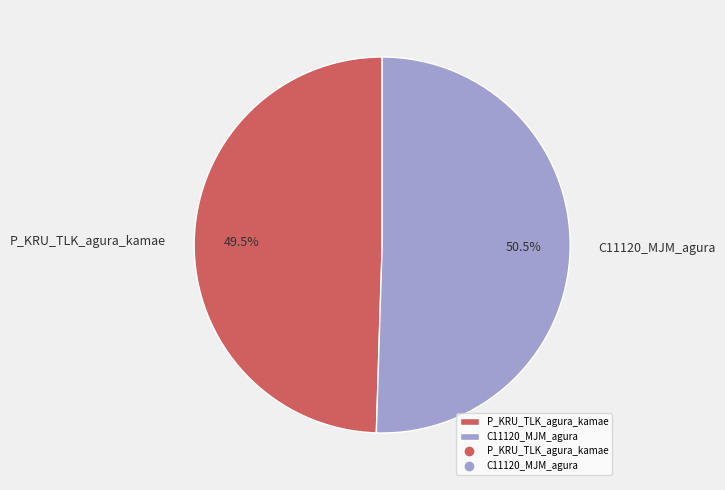

Is there a majority slice in this chart?

Yes